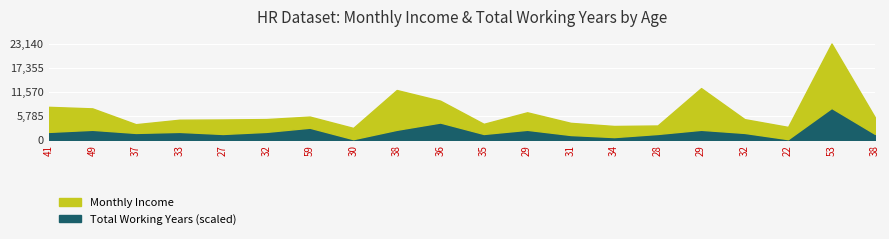

What is the label of the 6th point from the left?

32